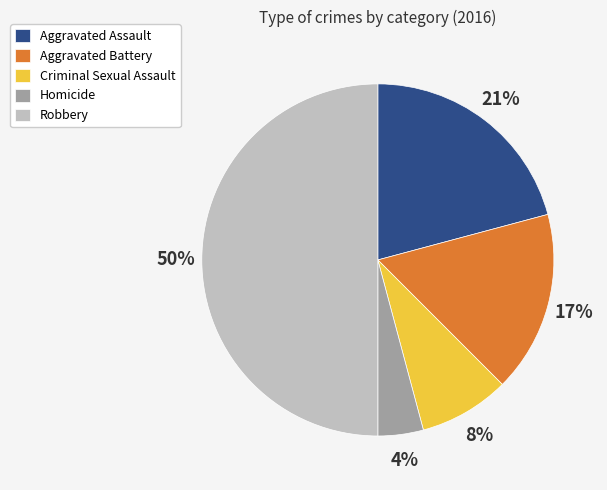

To the nearest percent, what percentage of the pie is Aggravated Assault?

21%